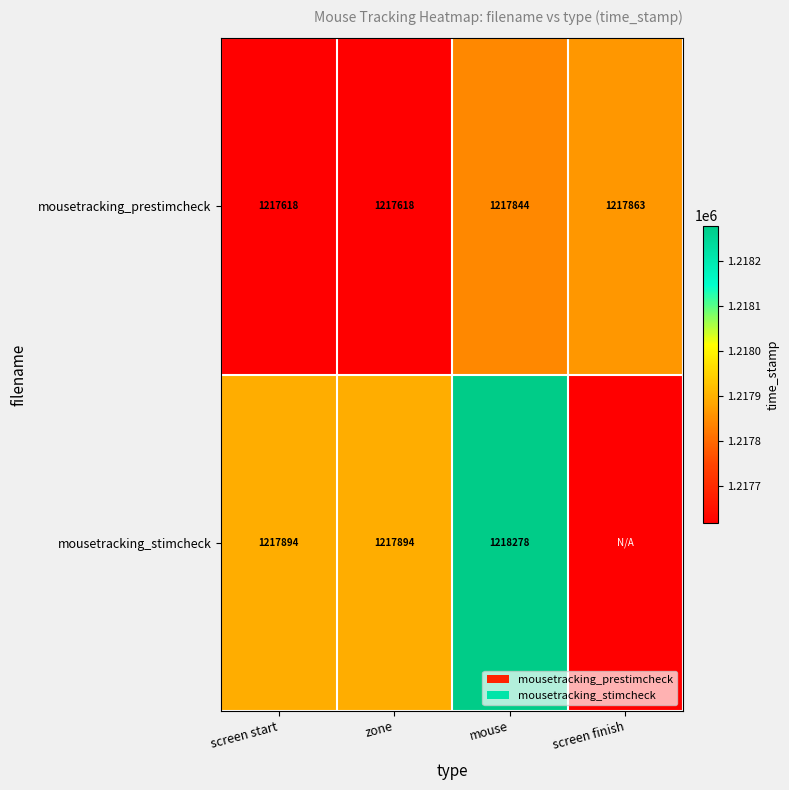

Which category has the lowest value across all series?

screen start